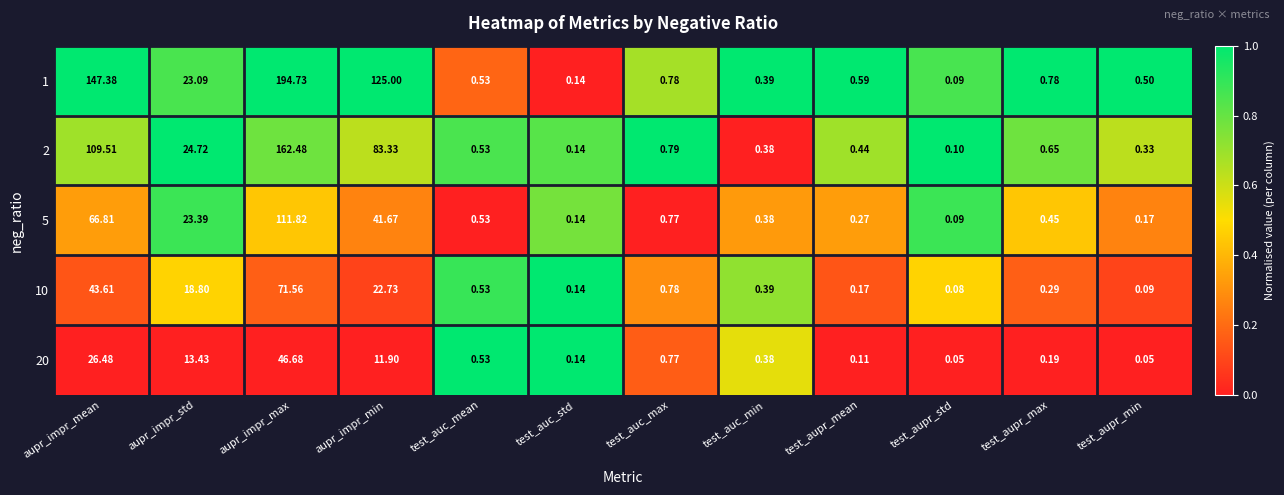

What is the total value across all series at aupr_impr_min?

284.6